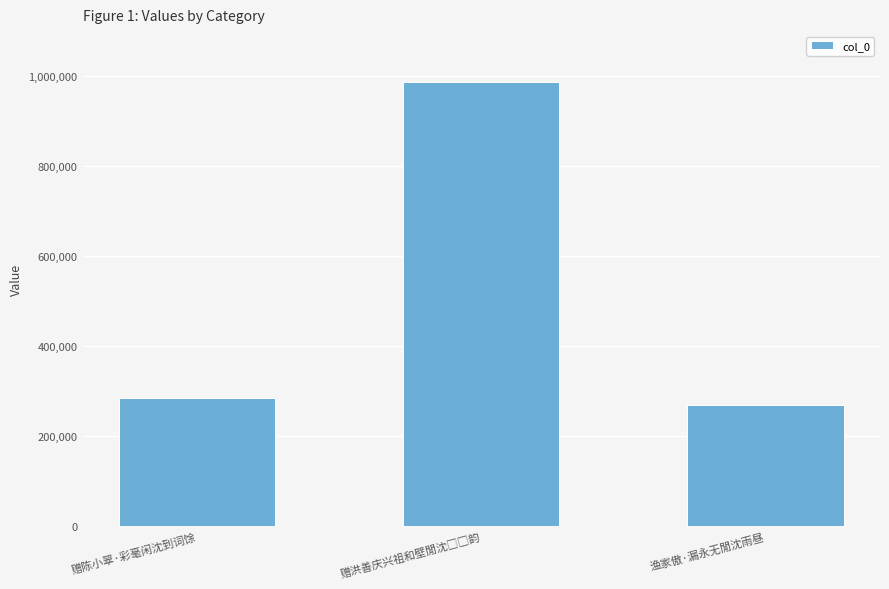

Read the value at 渔家傲·漏永无閒沈雨昼, to the nearest 100.

270000